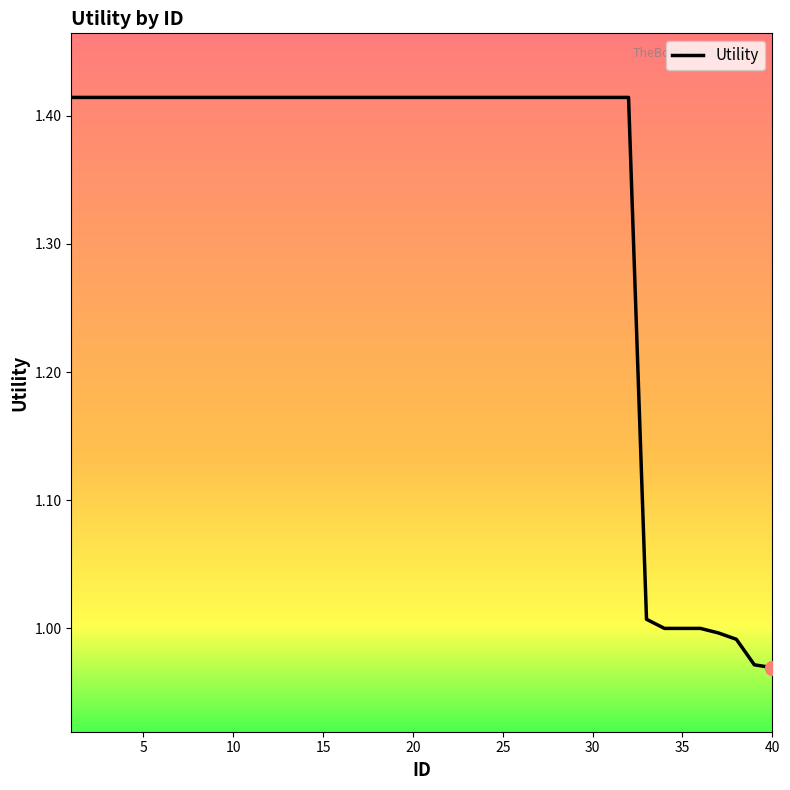

What is the difference between the maximum and minimum values?

0.4